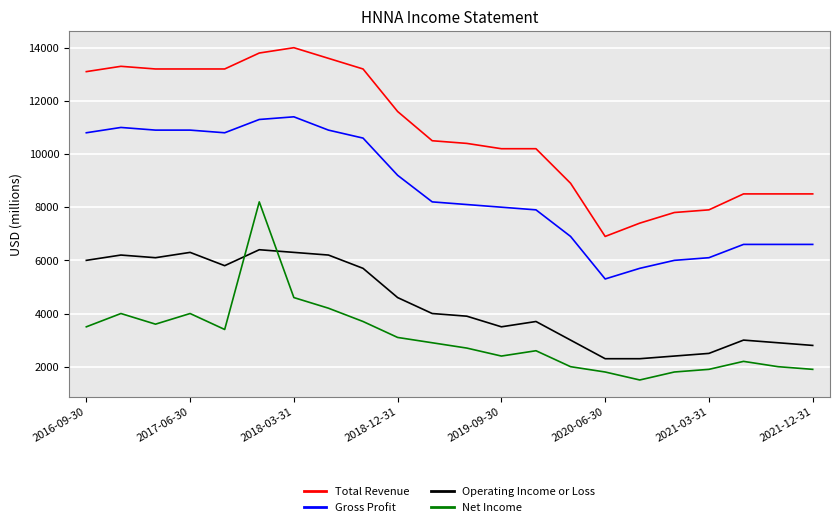

What is the difference between the maximum and minimum values in the Net Income series?

6700